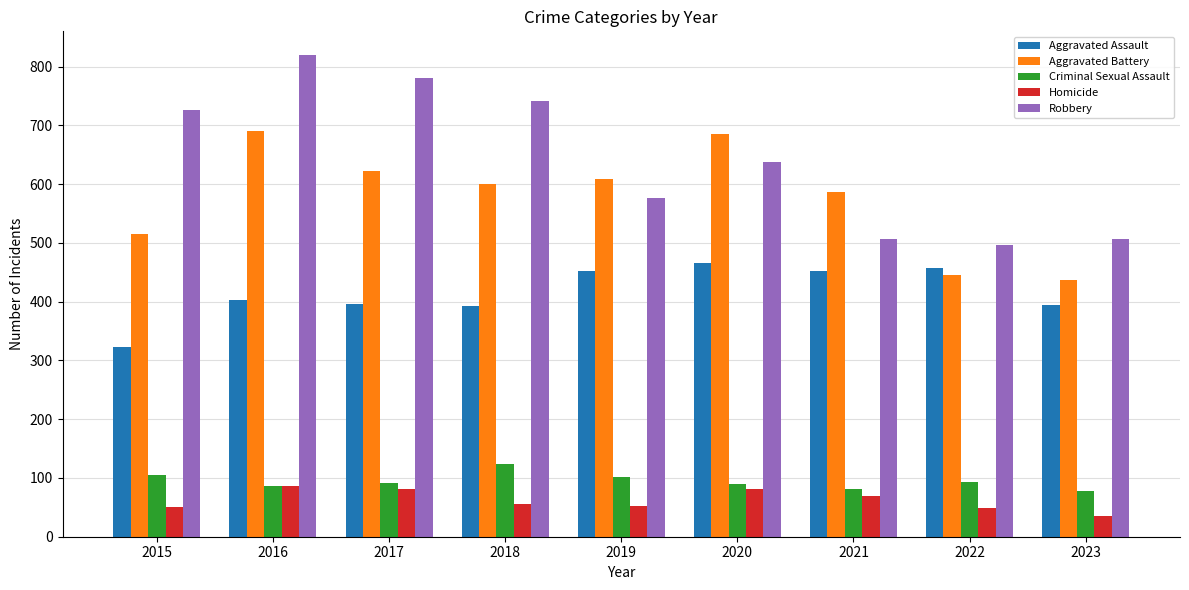

Rank the series by their maximum value, from lowest to highest.

Homicide, Criminal Sexual Assault, Aggravated Assault, Aggravated Battery, Robbery